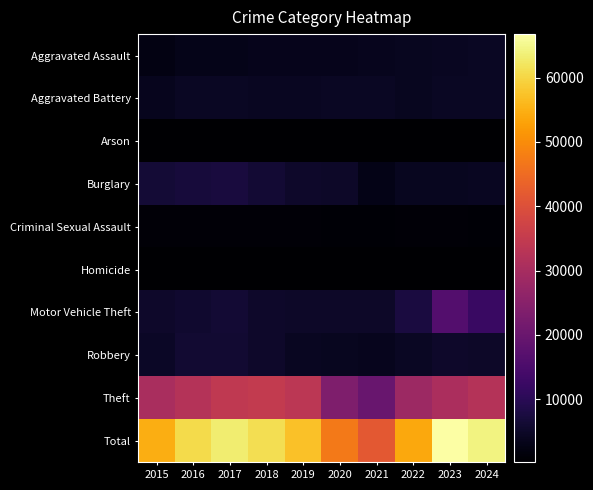

What is the greatest value displayed?

66745